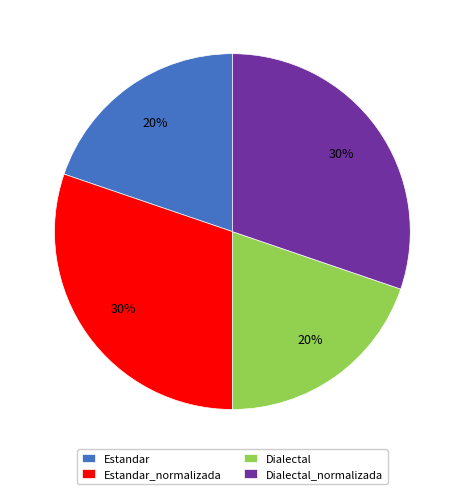

Approximately how many times larger is the value at Dialectal compared to Estandar_normalizada?

0.7